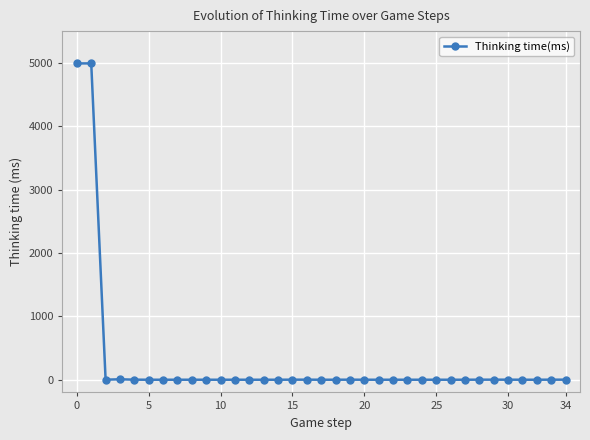

What is the maximum value shown in the chart?

4991